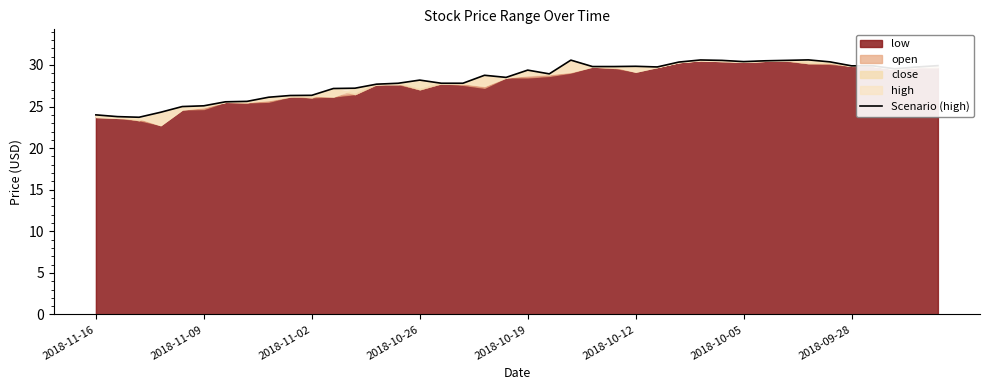

What value does the data have at 32?

30.6